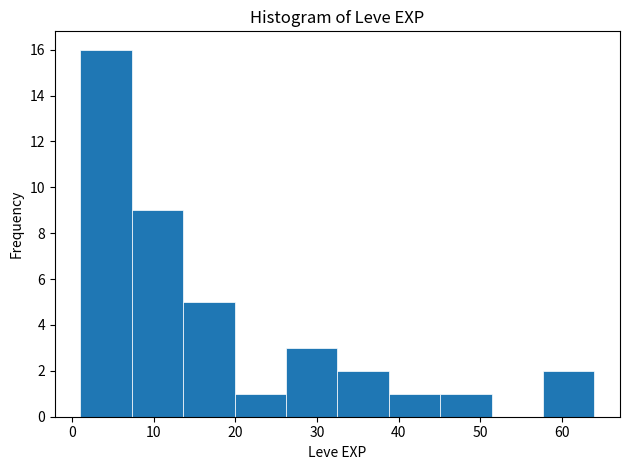

Reading left to right, transcribe this chart: for each bar, give the range it covers on the x-axis and its height. Neither the bar edges nor the heights are printed on the chart, so give them approximately, as read against the axes.

1.0 to 7.3: 16
7.3 to 13.6: 9
13.6 to 19.9: 5
19.9 to 26.2: 1
26.2 to 32.5: 3
32.5 to 38.8: 2
38.8 to 45.1: 1
45.1 to 51.4: 1
51.4 to 57.7: 0
57.7 to 64.0: 2